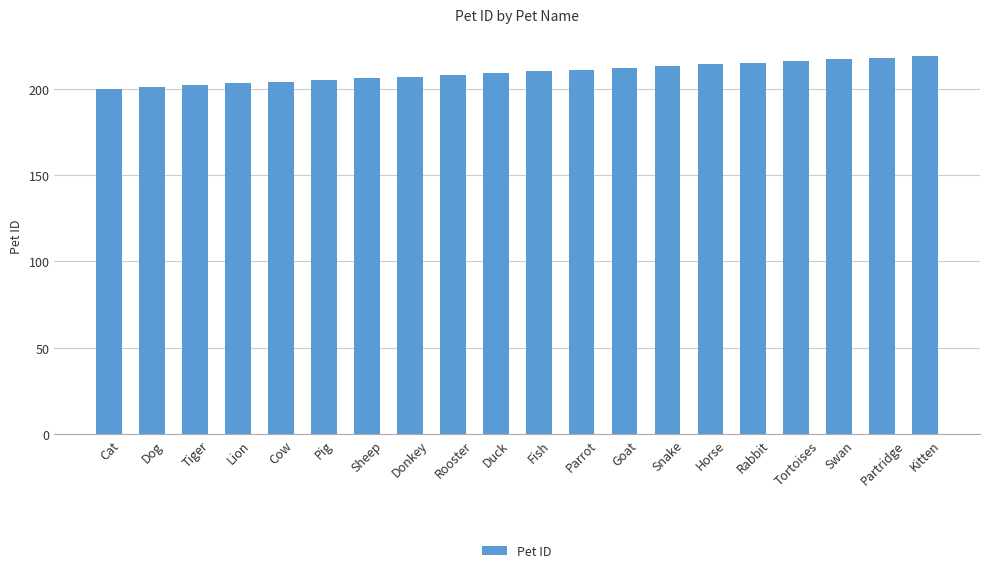

What is the approximate value at Lion?

203